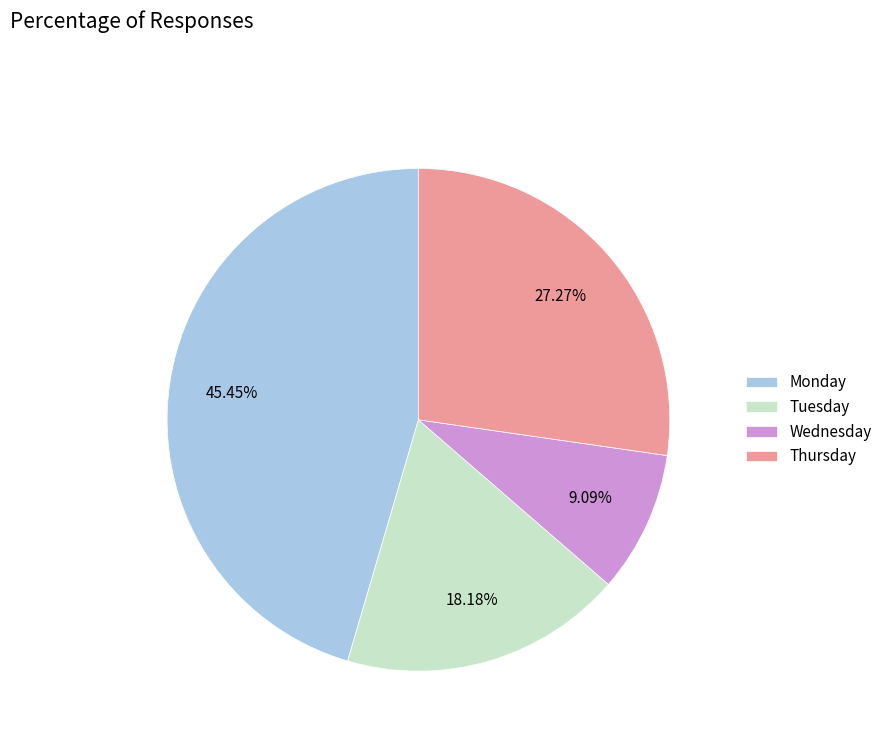

Which category has the biggest portion of the pie?

Monday